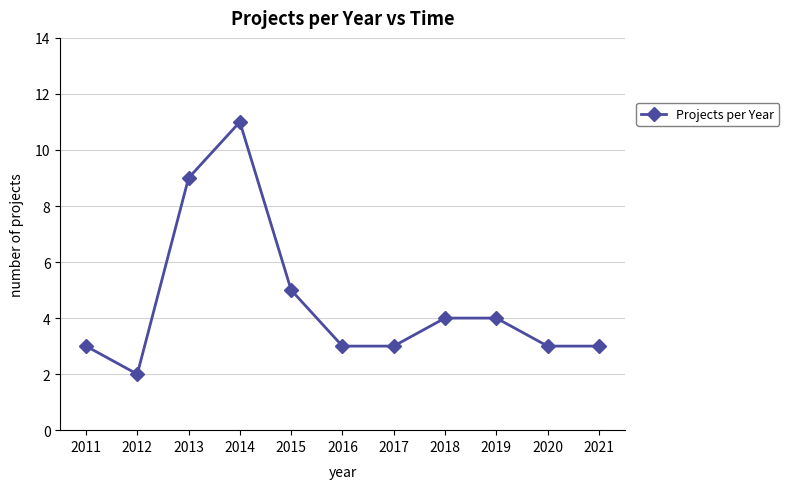

What is the change in value from 2011 to 2013?

+6